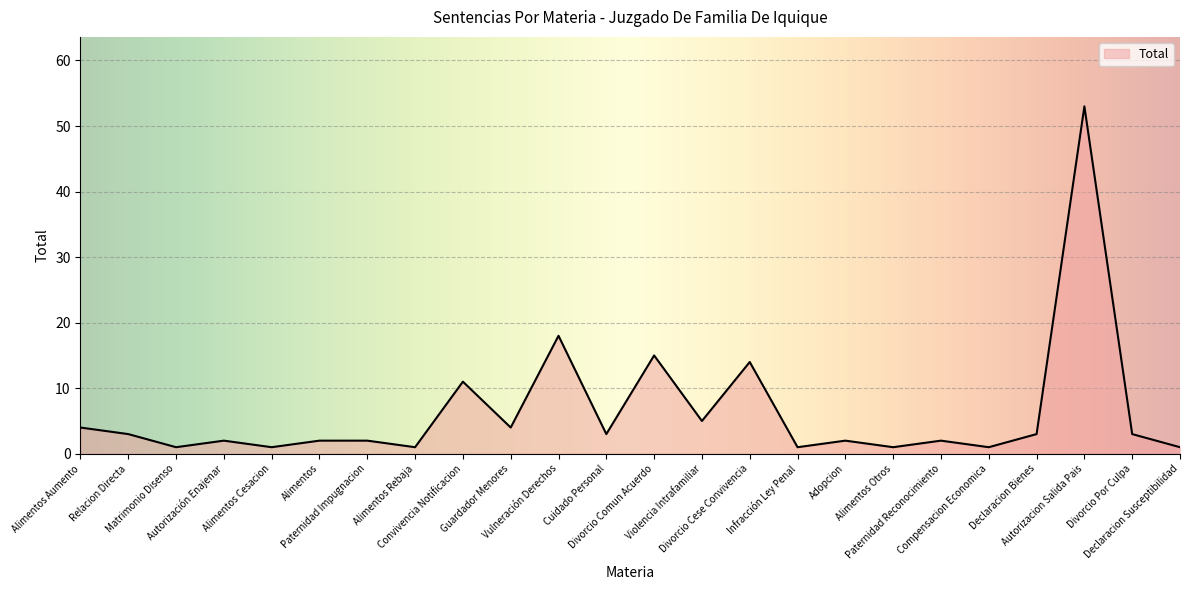

Read the value at Declaracion Susceptibilidad.

1